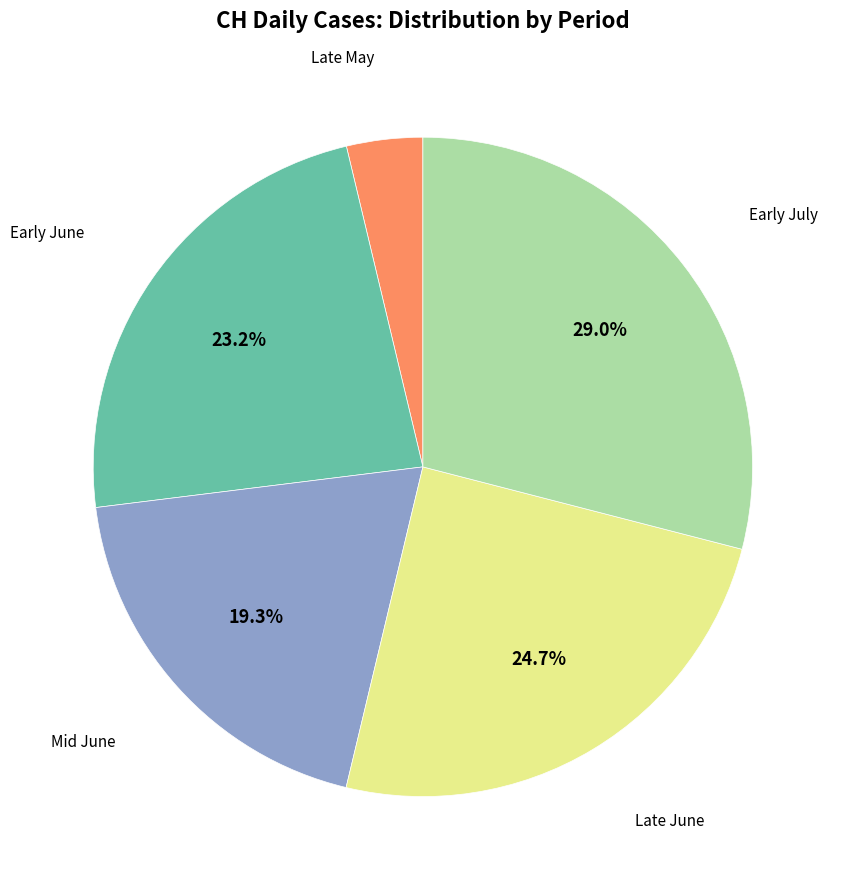

How much of the chart is everything except Early June?

76.8%